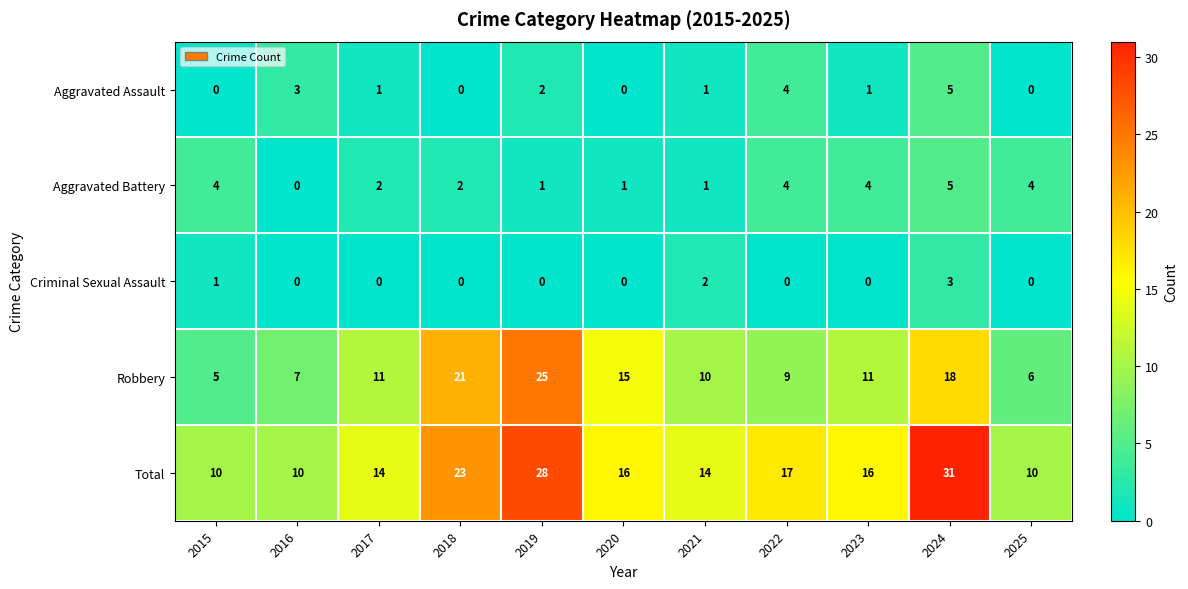

Between 2020 and 2024, which series saw the biggest shift?

Total